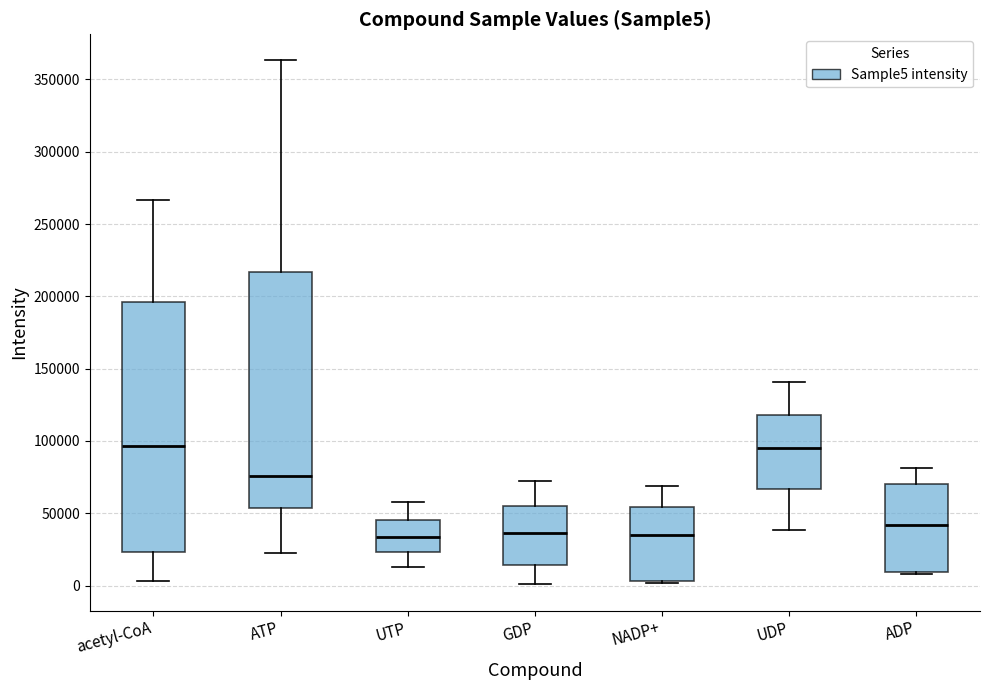

Which box is the tallest, from its lower edge to its upper edge?

acetyl-CoA